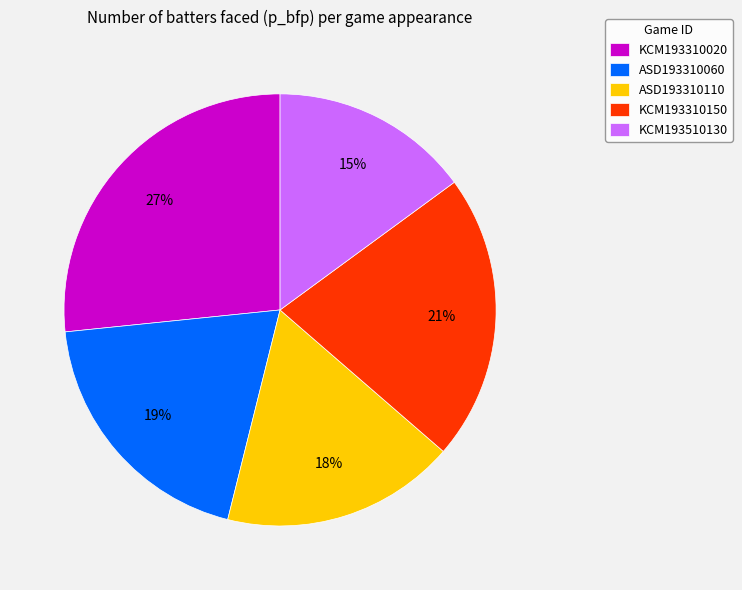

To the nearest percent, what percentage of the pie is ASD193310110?

18%